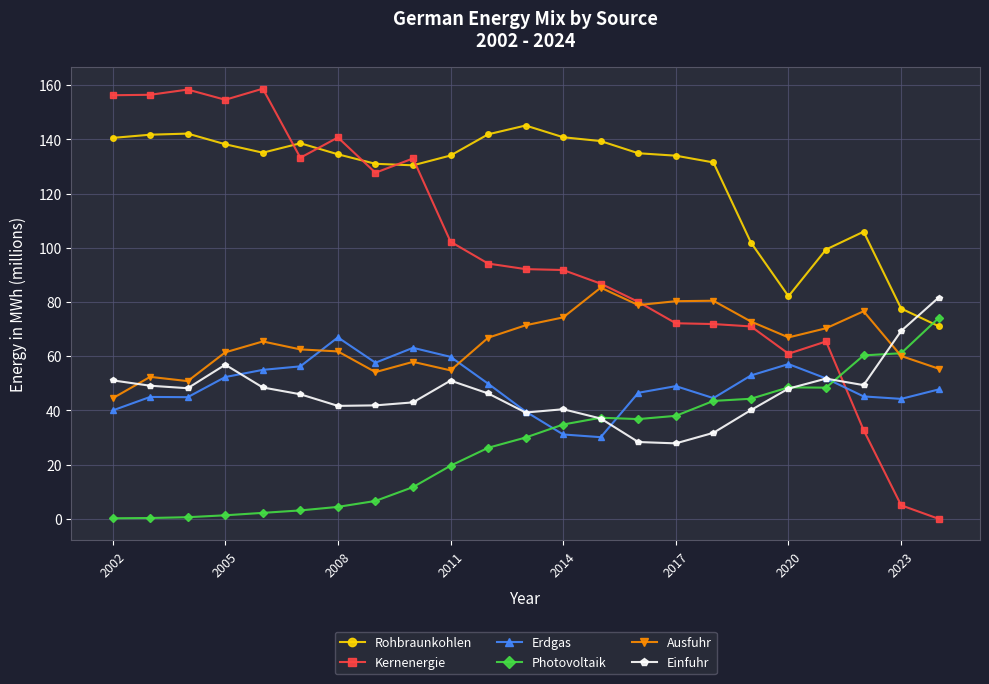

Which series has the largest range (max minus min)?

Kernenergie